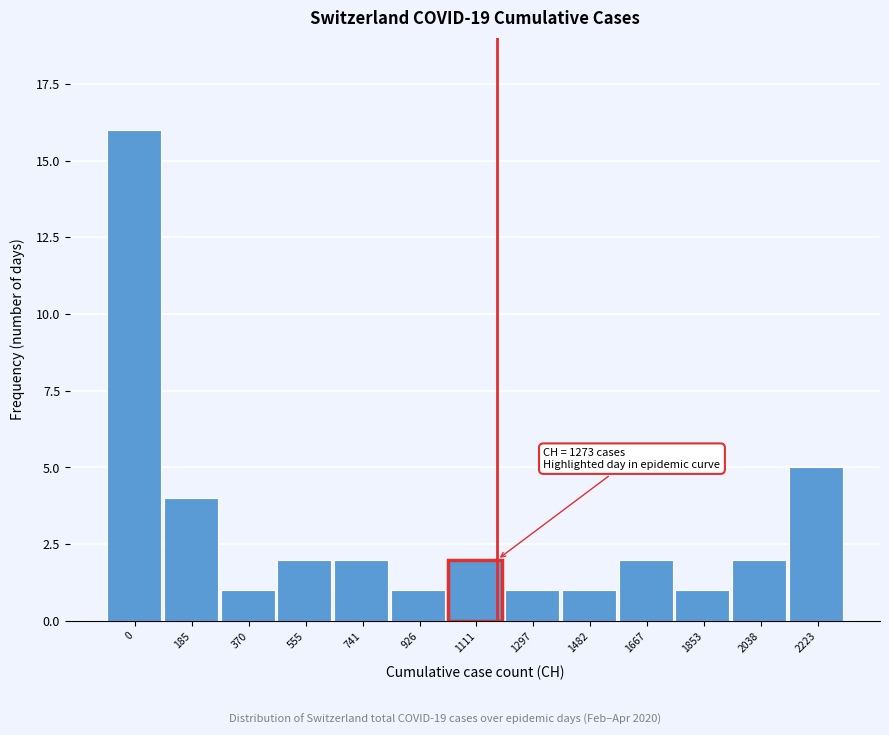

Reading left to right, what are all the values shown in this chart?

16	4	1	2	2	1	2	1	1	2	1	2	5